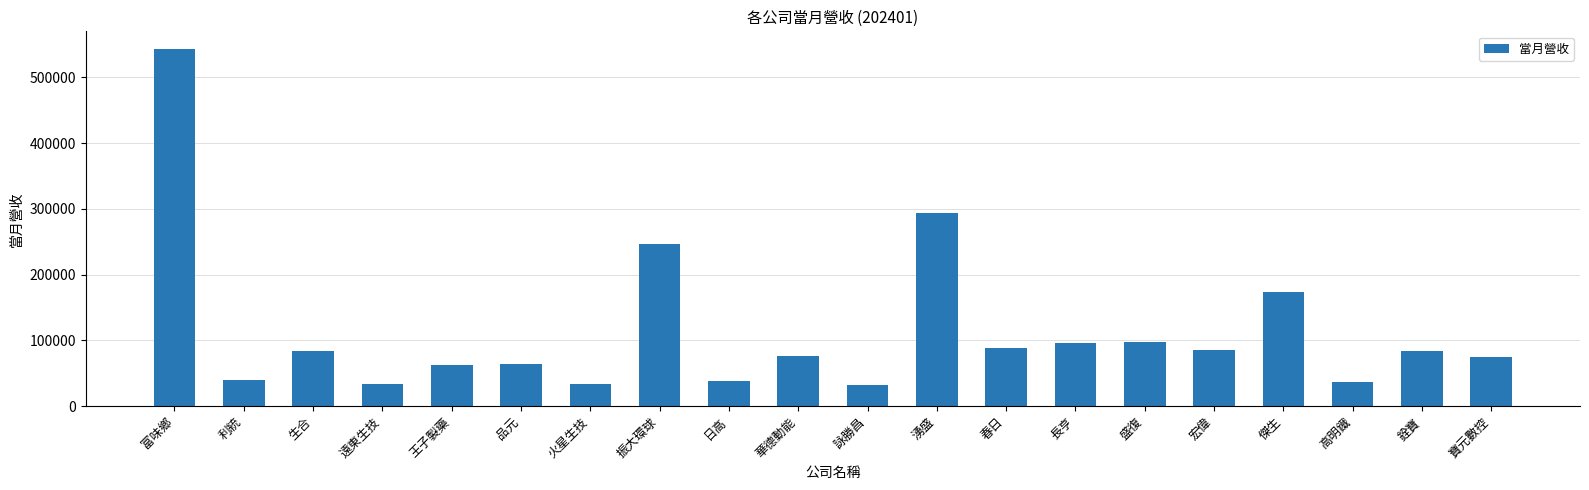

What is the change in value from 振大環球 to 華德動能?

-170065